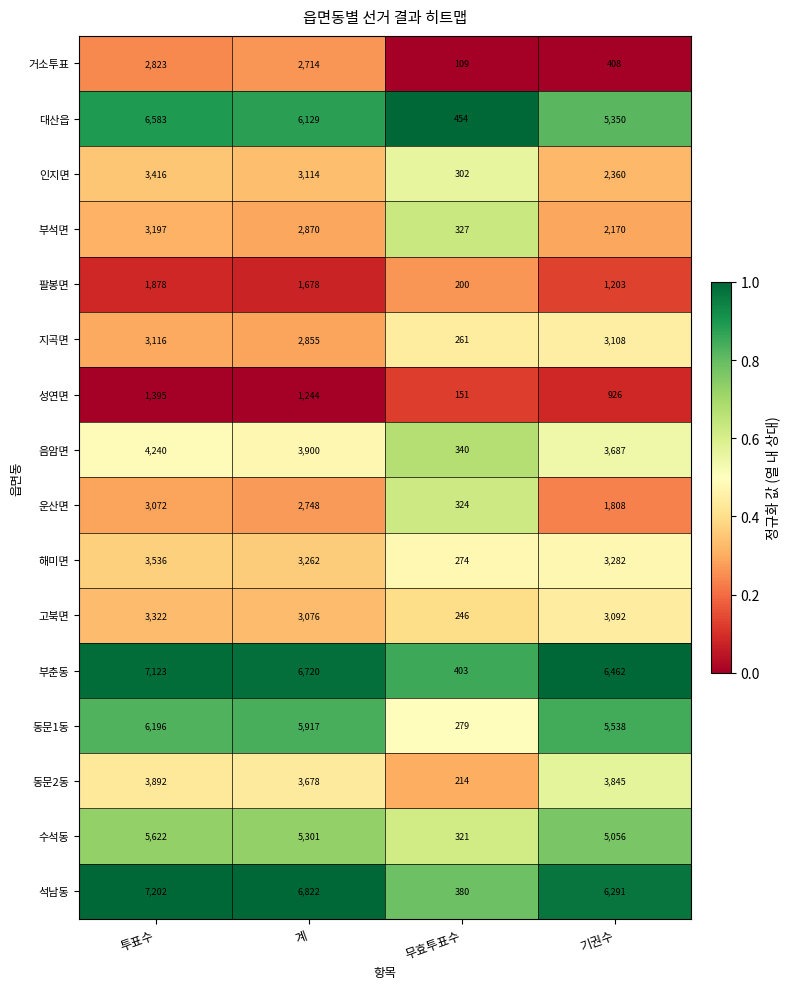

At which category is the sum across all series the highest?

투표수